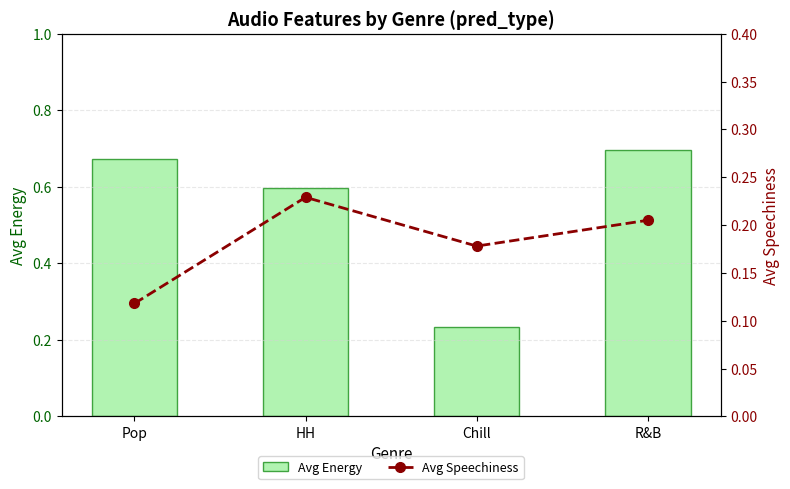

Reading right to left, list all the values displayed in this chart.

Avg Energy: R&B=0.7	Chill=0.2	HH=0.6	Pop=0.7
Avg Speechiness: R&B=0.2	Chill=0.2	HH=0.2	Pop=0.1